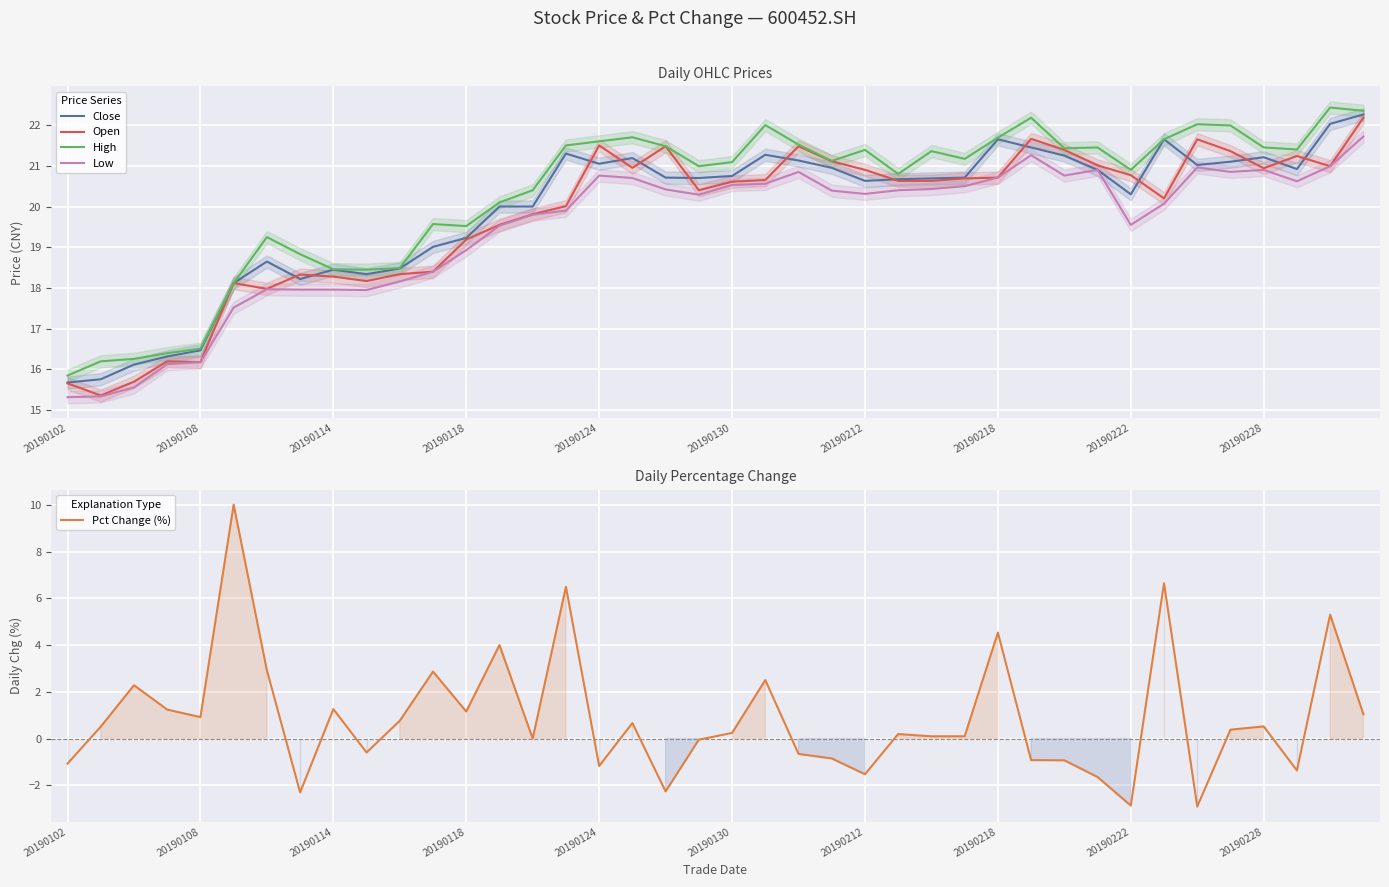

True or false: Open and Low cross at least once.

False